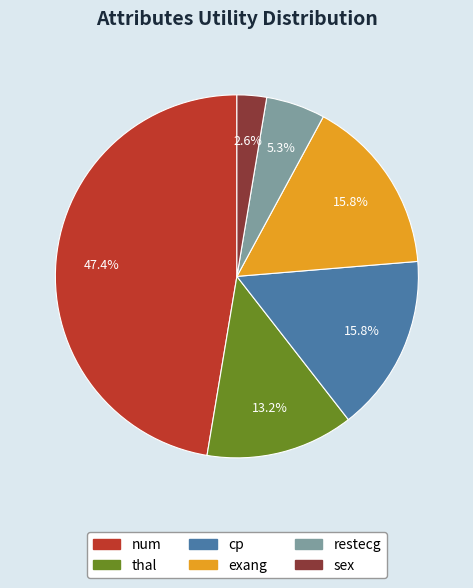

How much of the chart is everything except thal?

86.8%